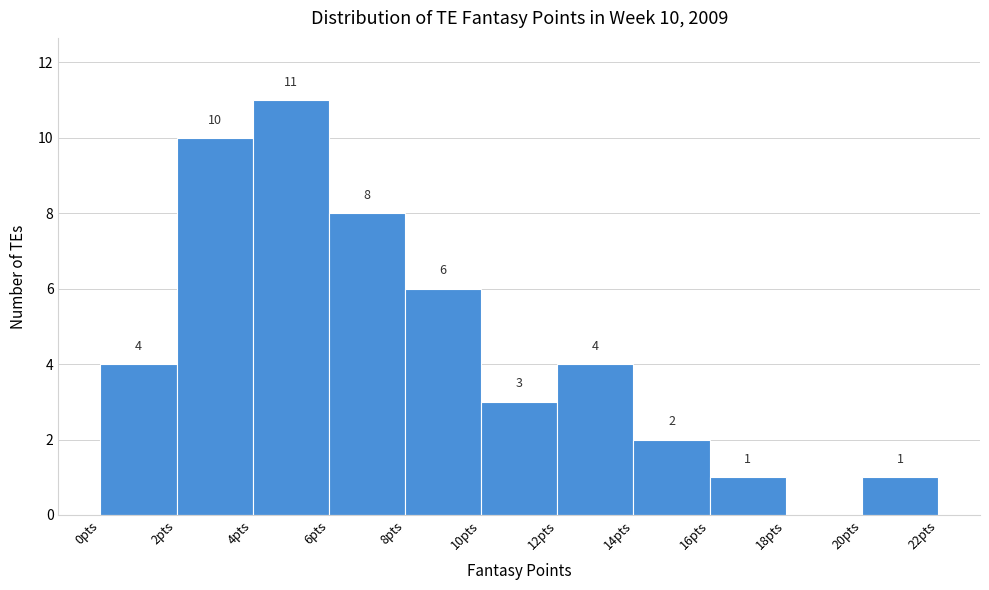

Which range on the x-axis has the tallest bar?

4 to 6